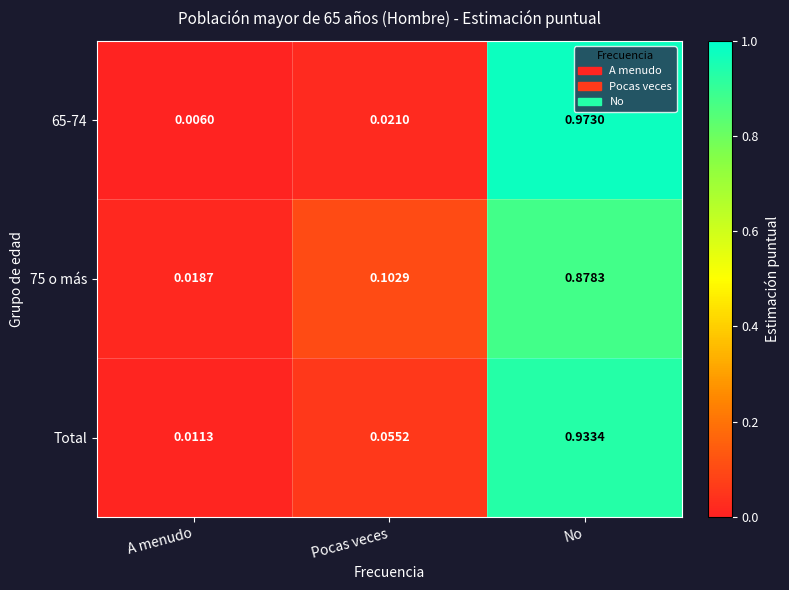

Which series has the largest range (max minus min)?

65-74